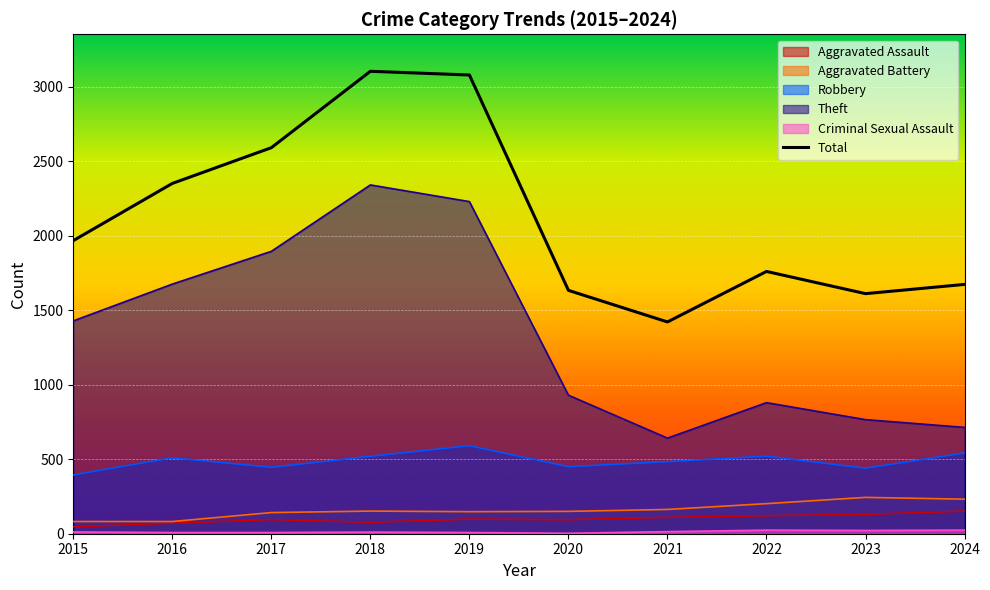

What is the greatest value displayed?

3105